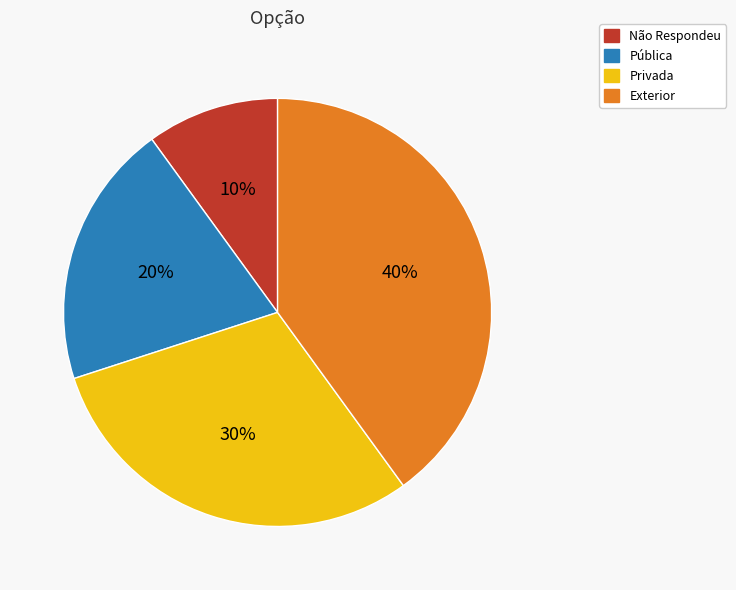

Does Privada represent more than half of the total?

No